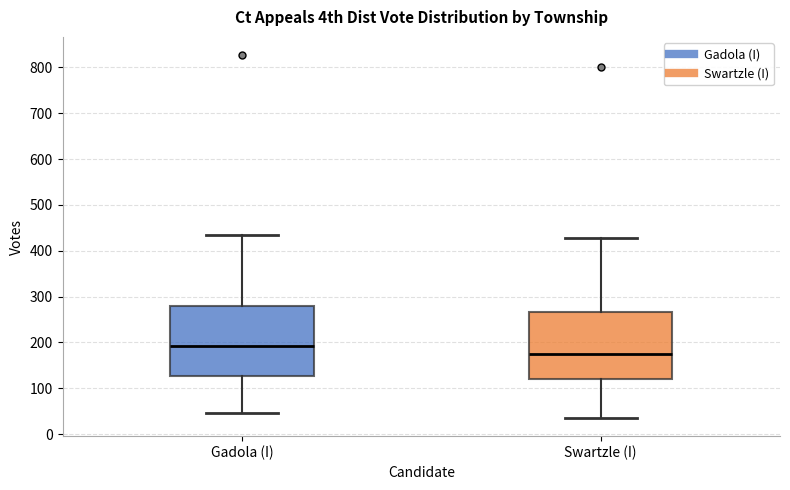

Which box's median line is the lowest?

Swartzle (I)